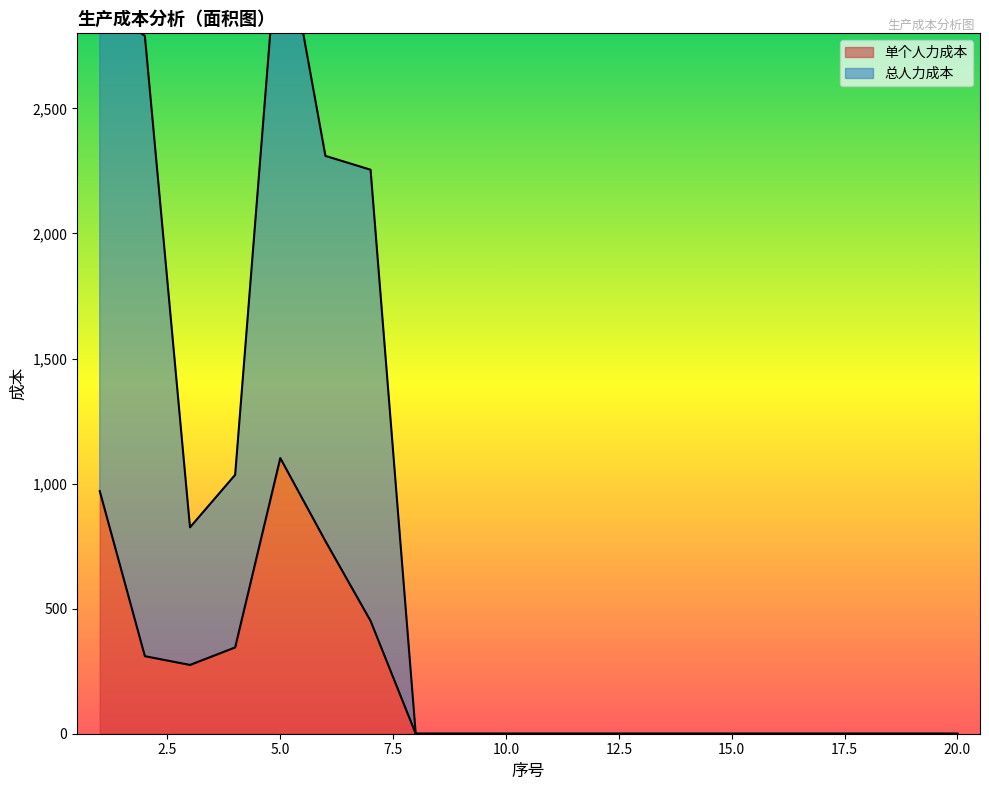

What are all the series names shown in the legend?

单个人力成本, 总人力成本